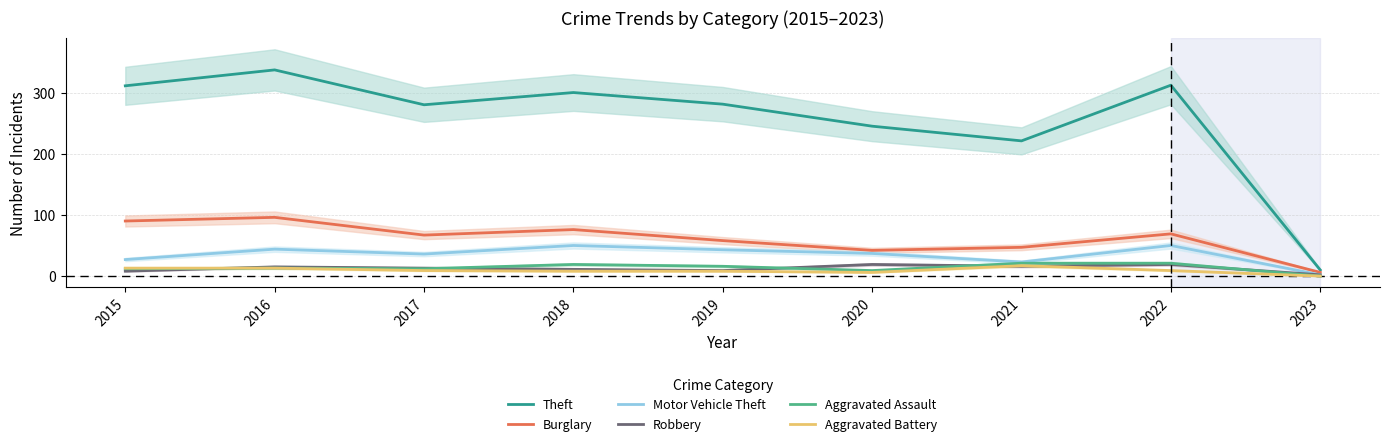

List the series in order of their peak value, highest first.

Theft, Burglary, Motor Vehicle Theft, Aggravated Assault, Robbery, Aggravated Battery